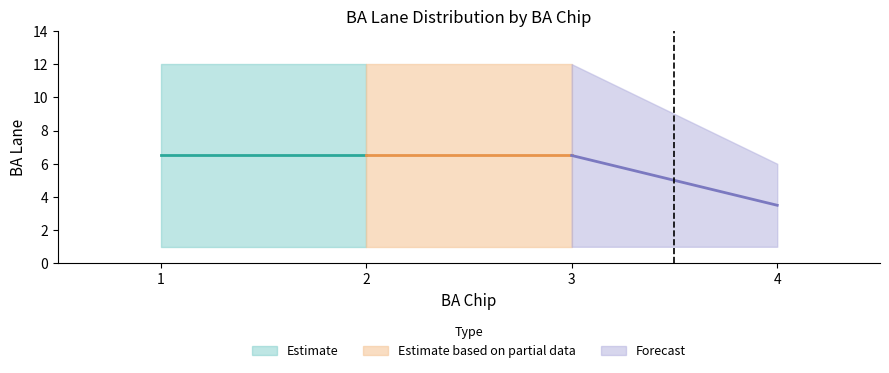

True or false: BA Lane Min and BA Lane Max cross at least once.

False